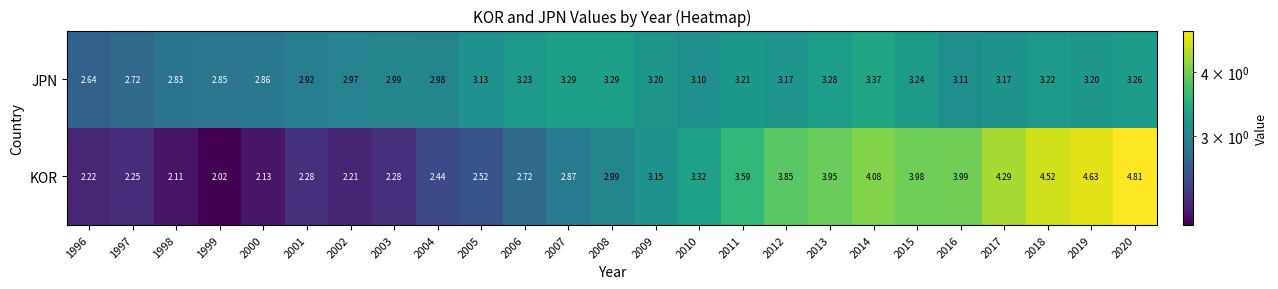

At 2004, list the series in order from largest to smallest.

JPN, KOR